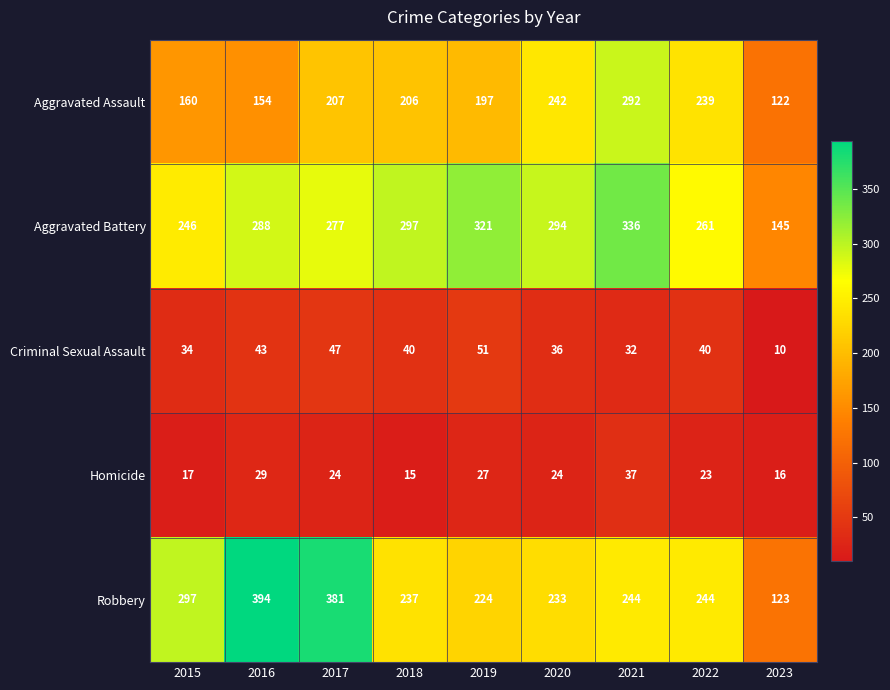

Which series has the widest spread of values?

Robbery